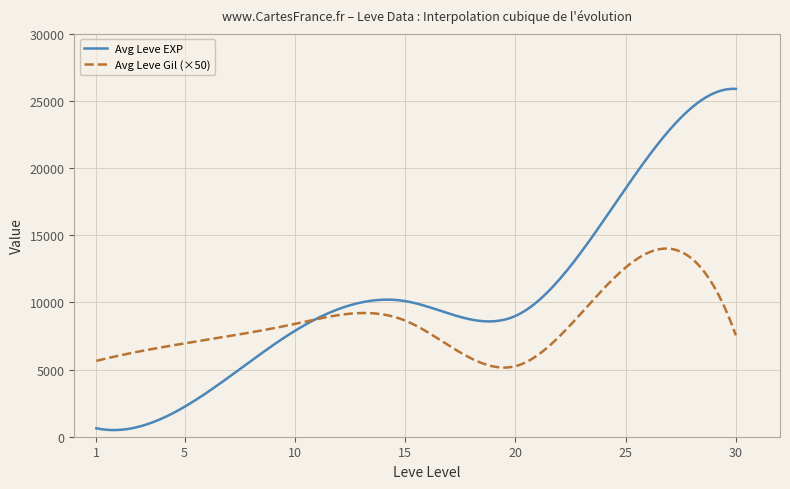

List the series in order of their overall mean, lowest first.

Avg Leve Gil (×50), Avg Leve EXP